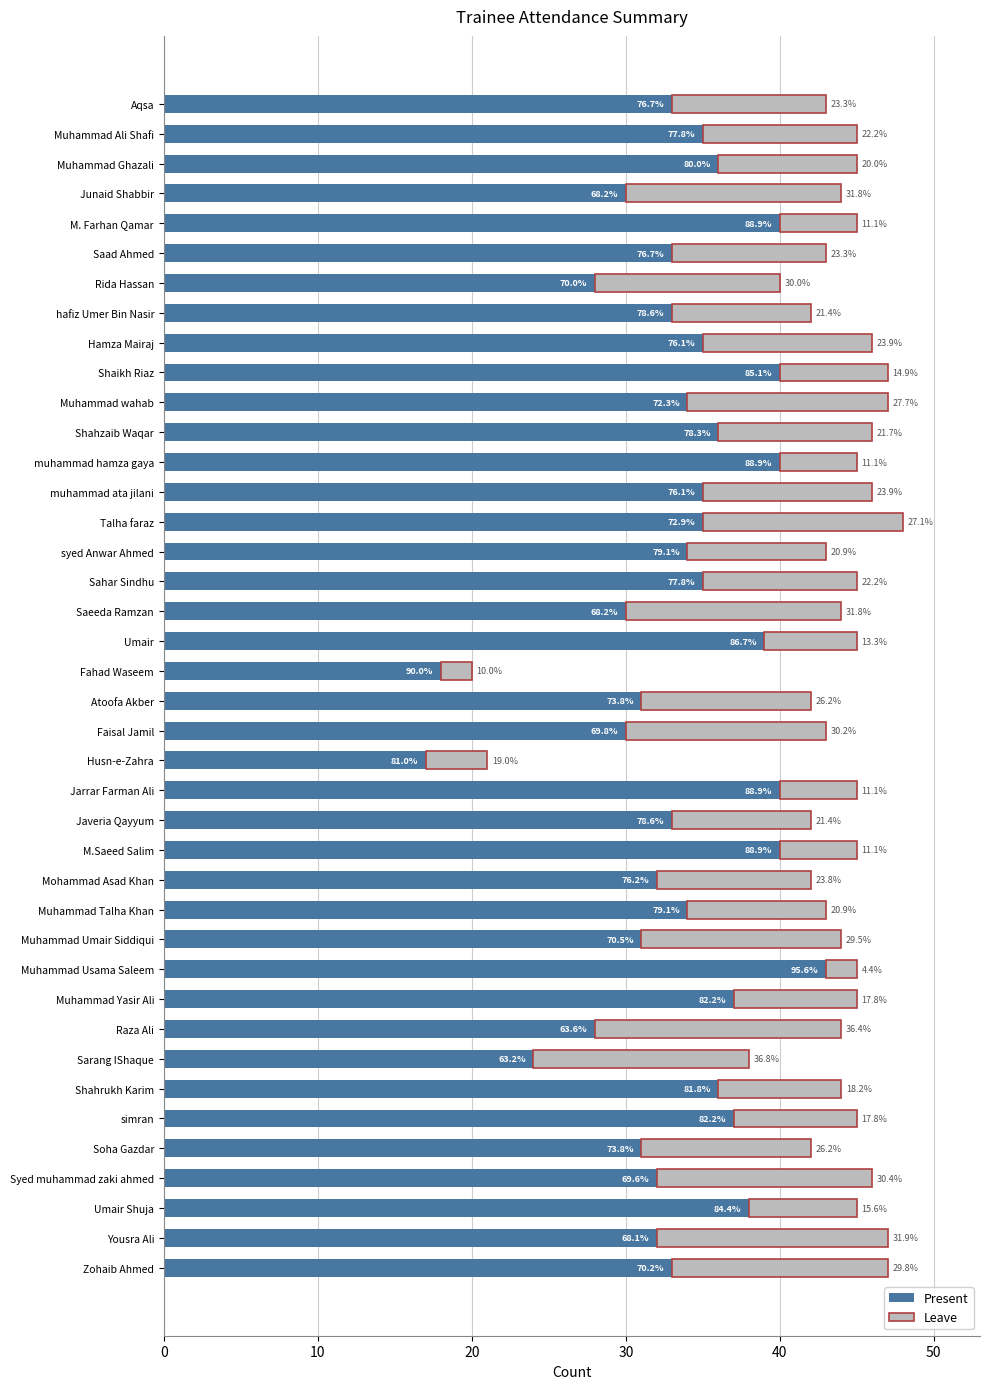

What is the difference between the second highest and minimum values in the Leave series?

13